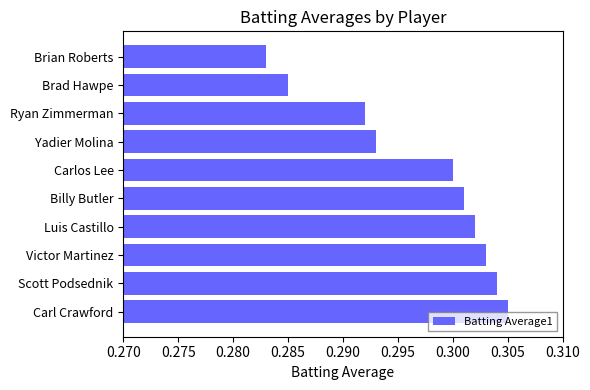

List the labels in order of value, smallest first.

Brian Roberts, Brad Hawpe, Ryan Zimmerman, Yadier Molina, Carlos Lee, Billy Butler, Luis Castillo, Victor Martinez, Scott Podsednik, Carl Crawford